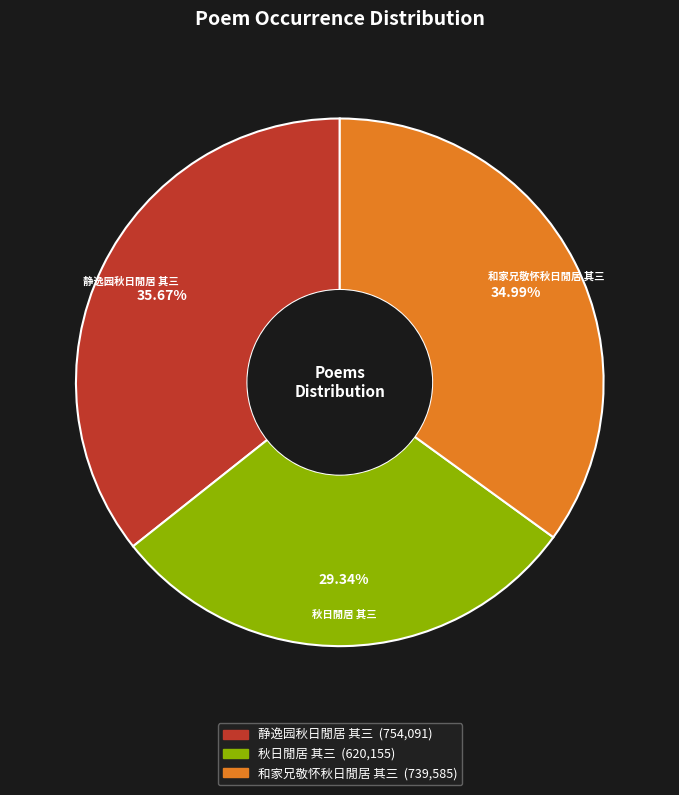

What percentage is the 秋日閒居 其三 slice, to the nearest percent?

29%